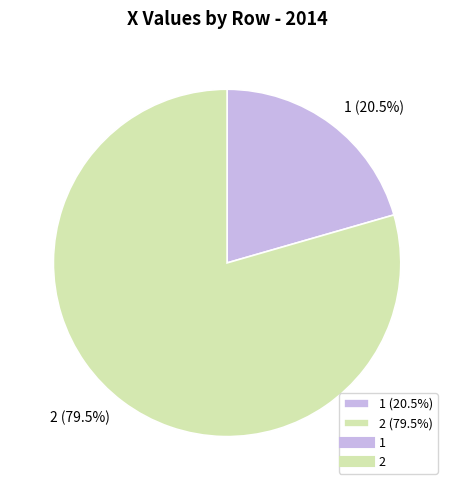

Combined, what portion of the pie is 2 and 1?

100.0%